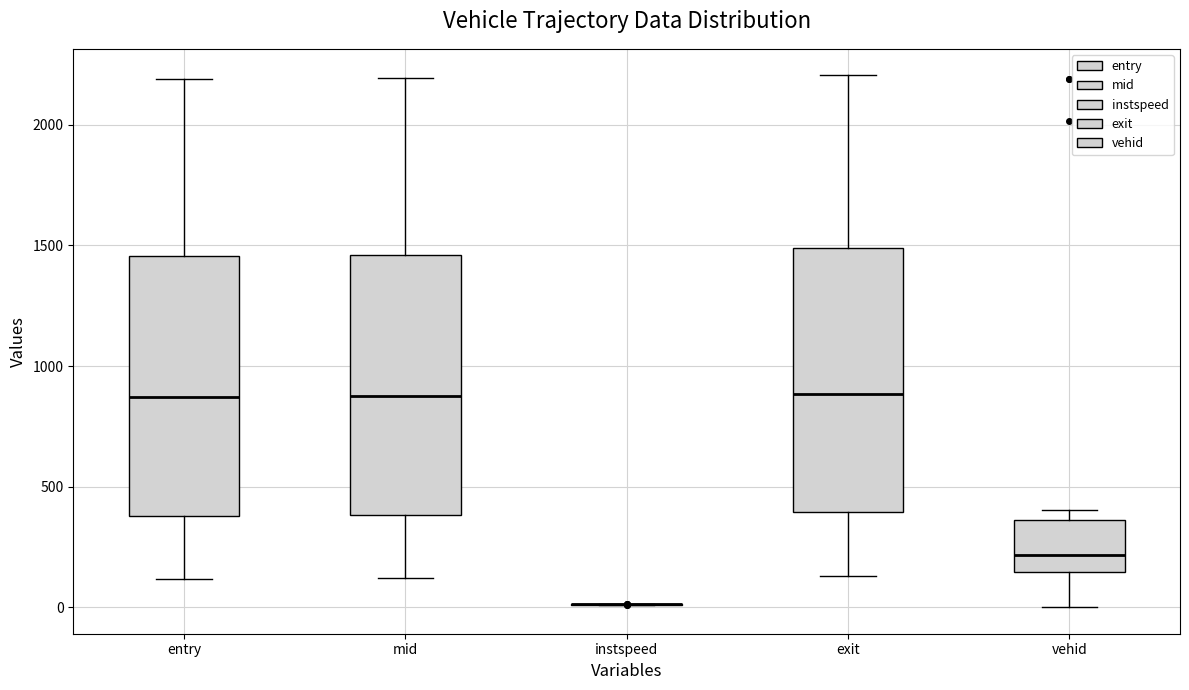

Where is the upper edge of the box for mid on the y-axis? The values are not printed on the chart, so give them approximately, as read against the axis.

1450